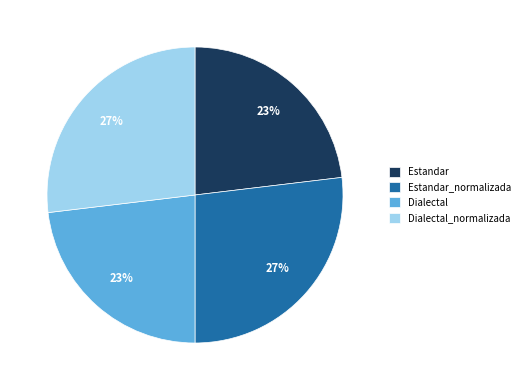

To the nearest percent, what percentage of the pie is Dialectal_normalizada?

27%